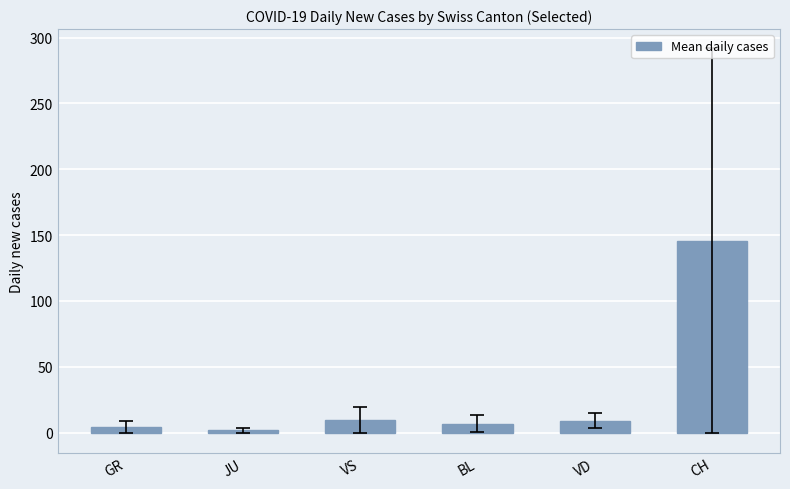

What is the maximum value shown in the chart?

145.8